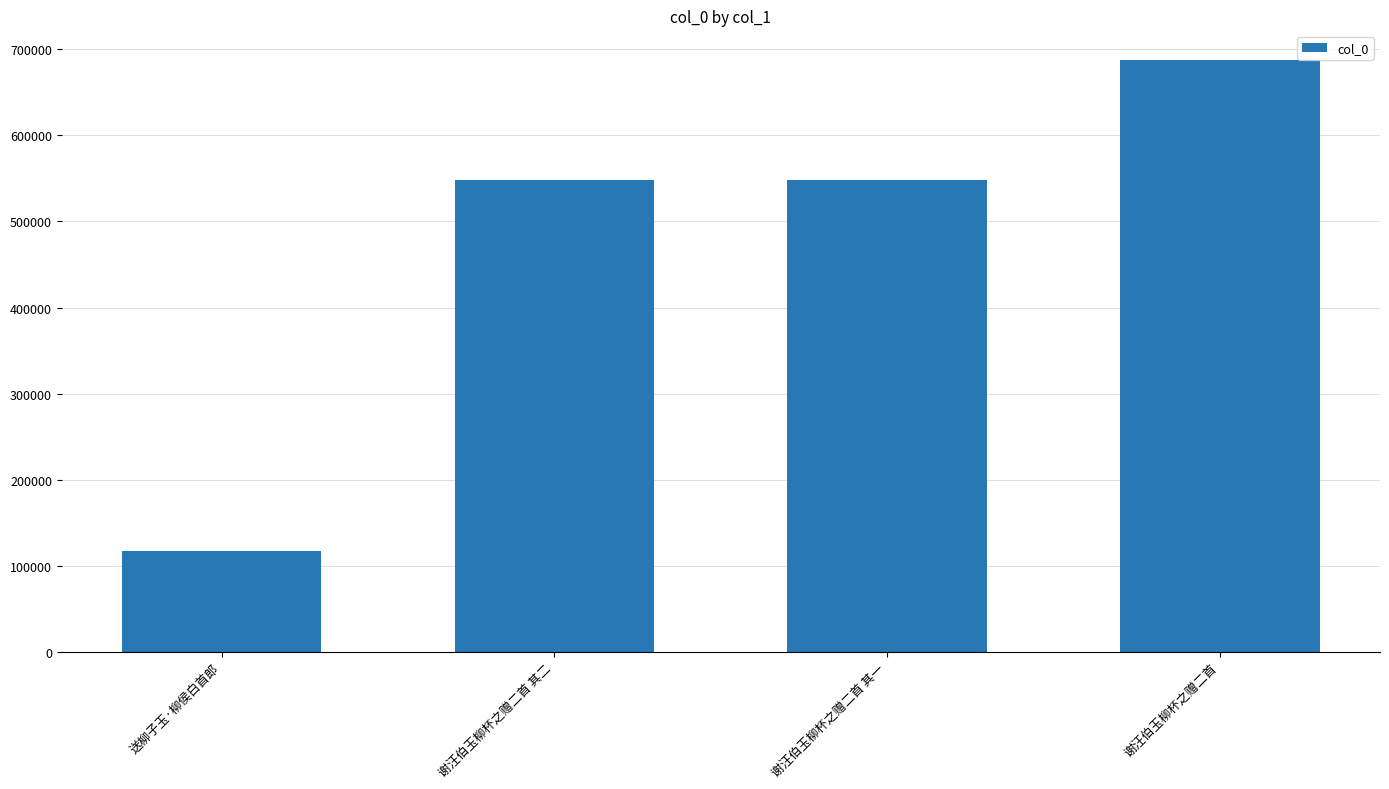

Approximately how many times larger is the value at 谢汪伯玉柳杯之赠二首 compared to 谢汪伯玉柳杯之赠二首 其一?

1.3